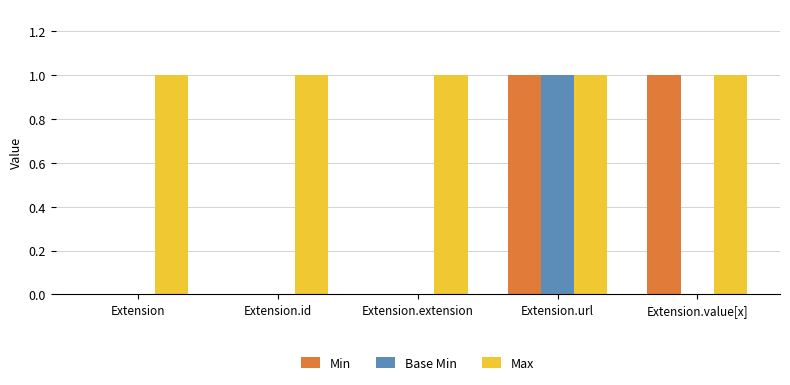

How many groups of bars are there?

5